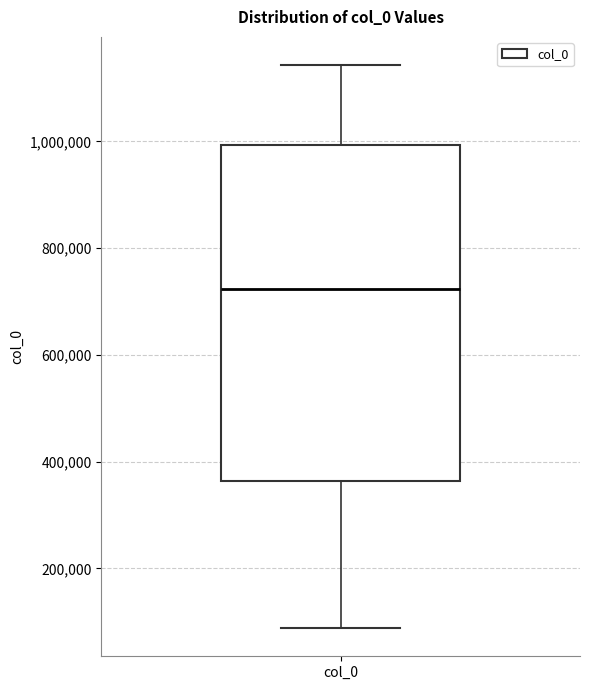

Read this box plot against the y-axis: the position of the median line, the range covered by the box, and the ends of both whiskers. The values are not printed on the chart, so give them approximately, as read against the axis.

median 720000, box 360000 to 1000000, whiskers 80000 to 1140000